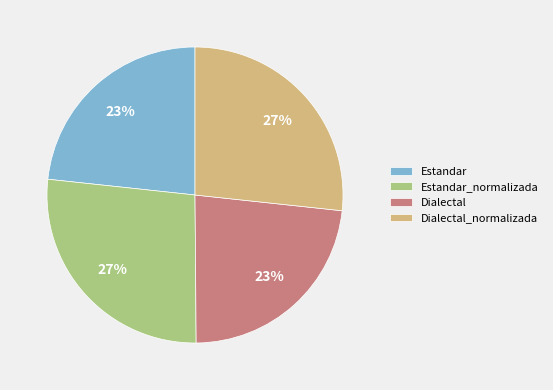

To the nearest percent, what portion does Dialectal represent?

23%